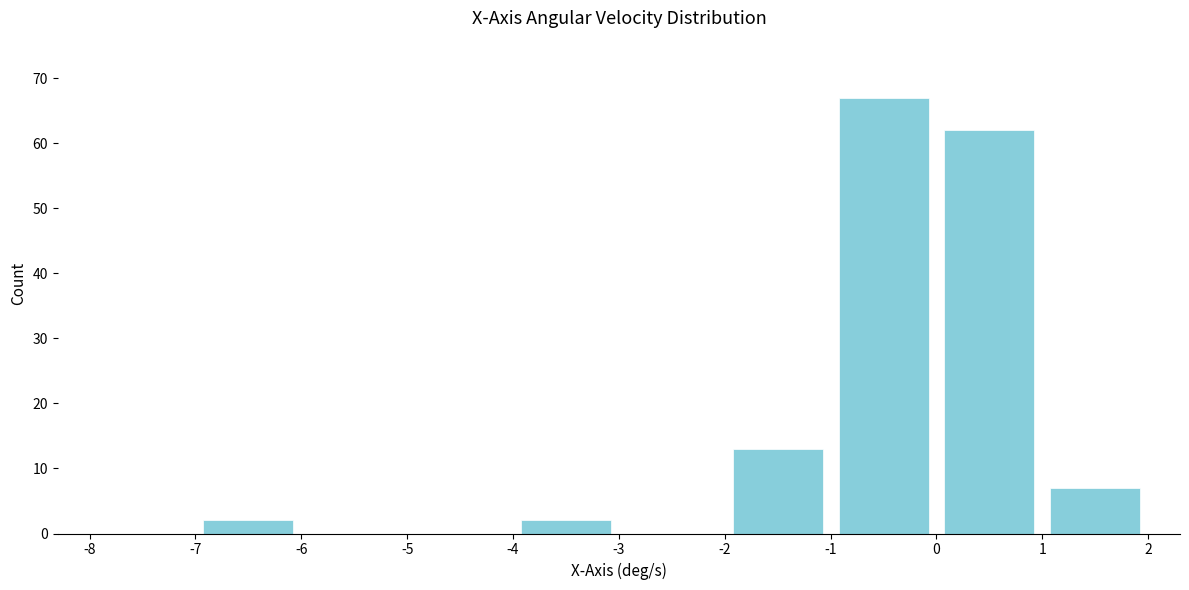

What is the height of the bar covering 0 to 1 on the x-axis? The values are not printed on the chart, so give them approximately, as read against the axis.

62